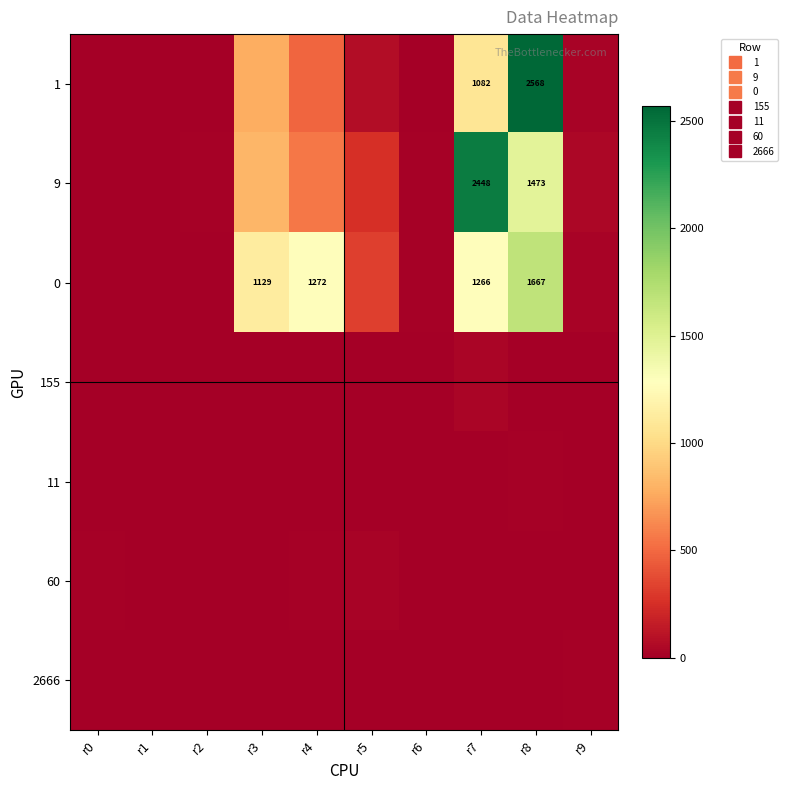

Is it true that 2666 equals -6 at r2?

False